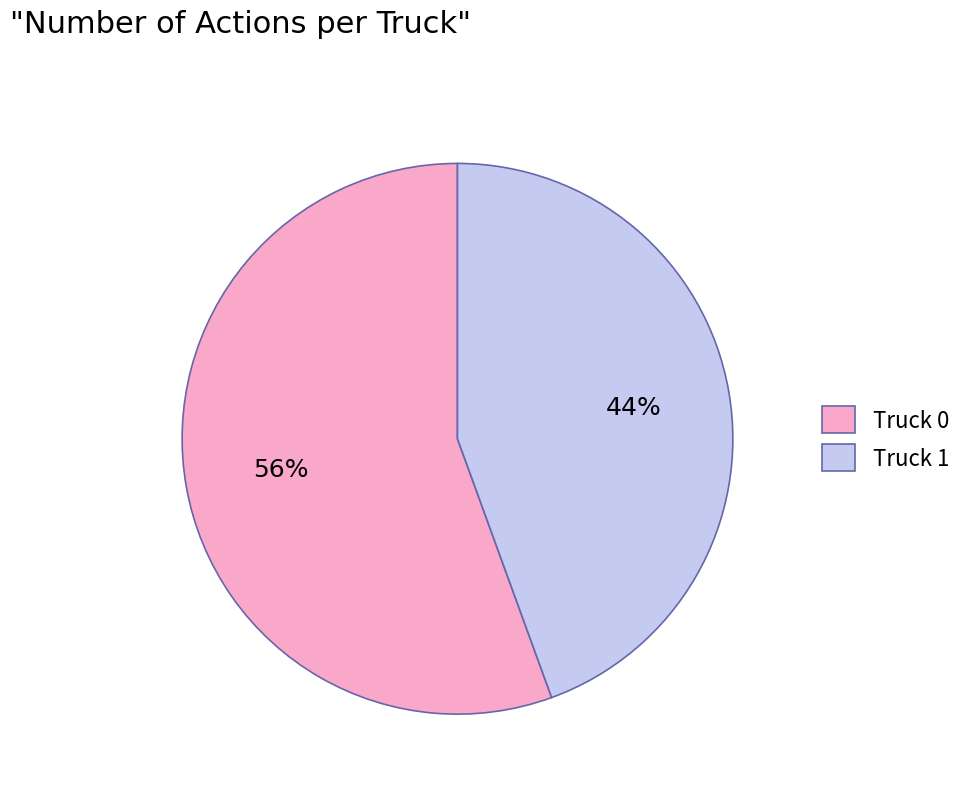

Is it true that Truck 1 is 44% of the pie?

True